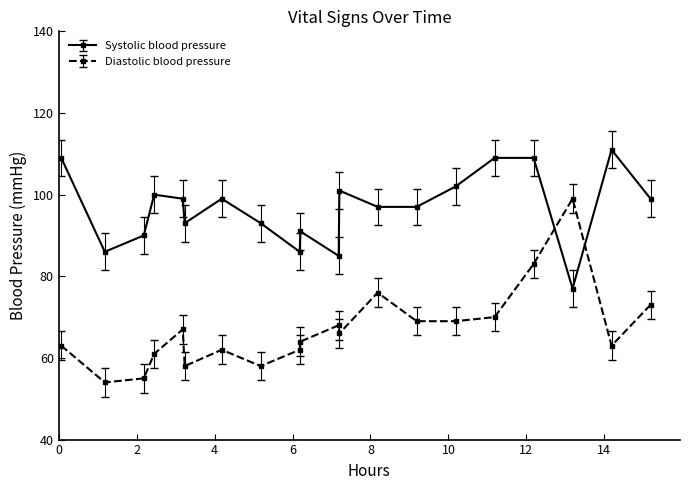

True or false: Diastolic blood pressure and Systolic blood pressure intersect in this chart.

True